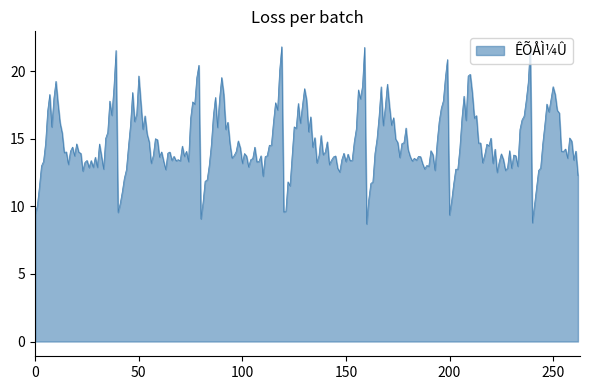

What is the difference between the second highest and second lowest values?

13.0